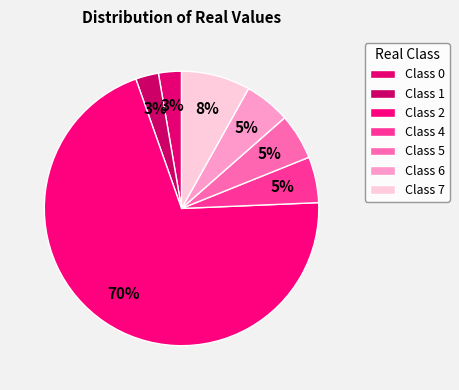

How many slices are in this pie chart?

7